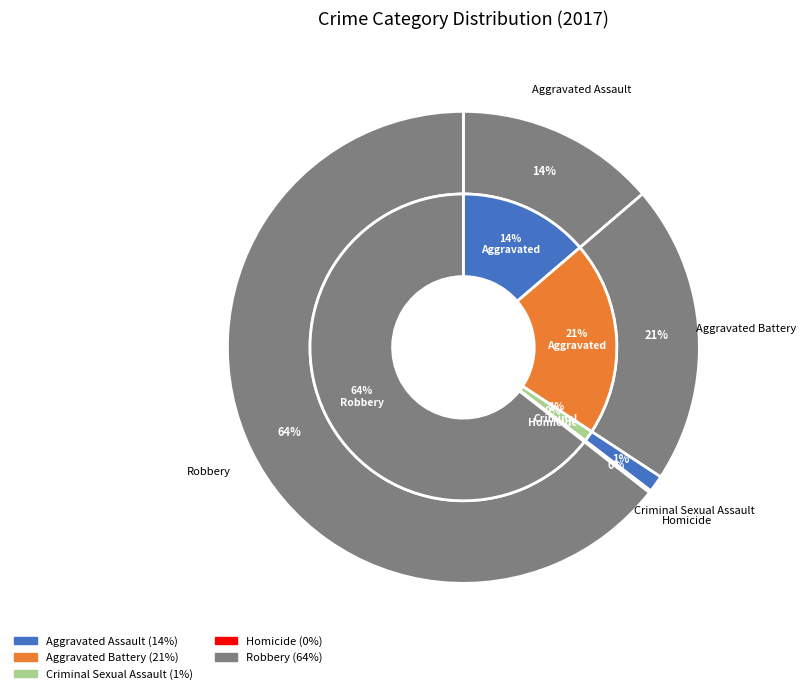

Is Aggravated Assault the majority of the pie?

No